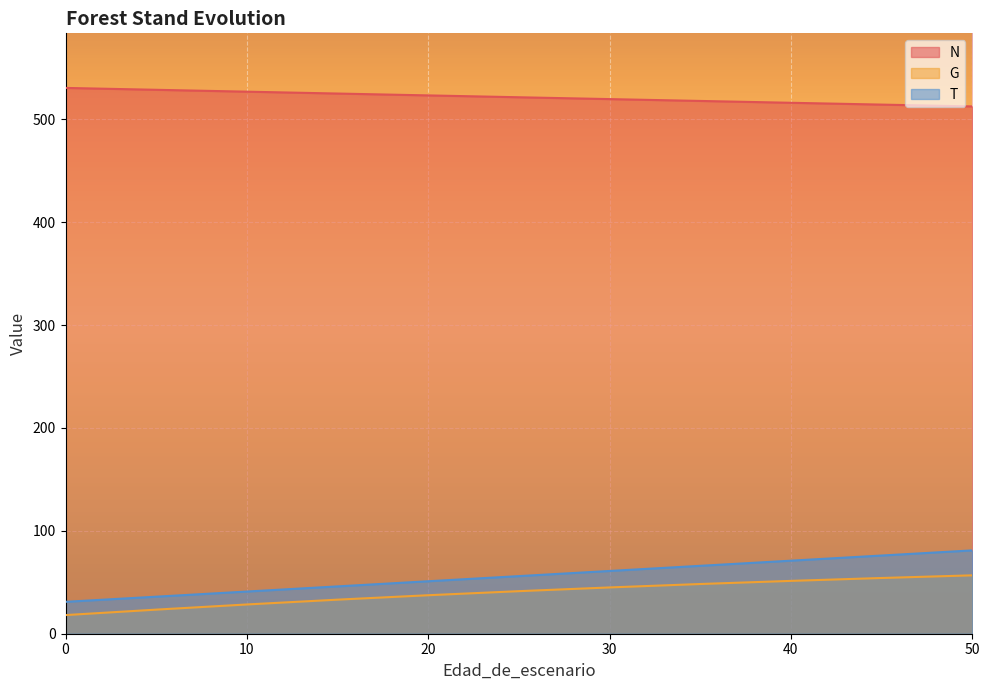

Which series changed the most between 5 and 45?

T